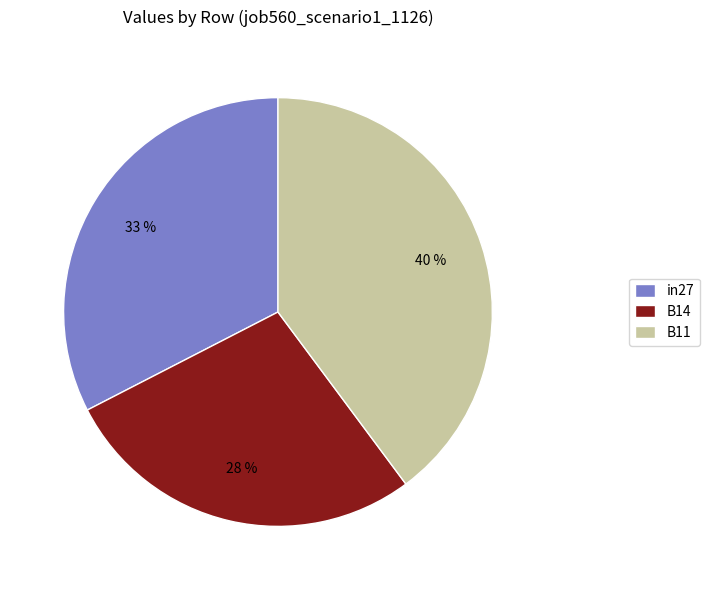

Does any single category account for the majority?

No